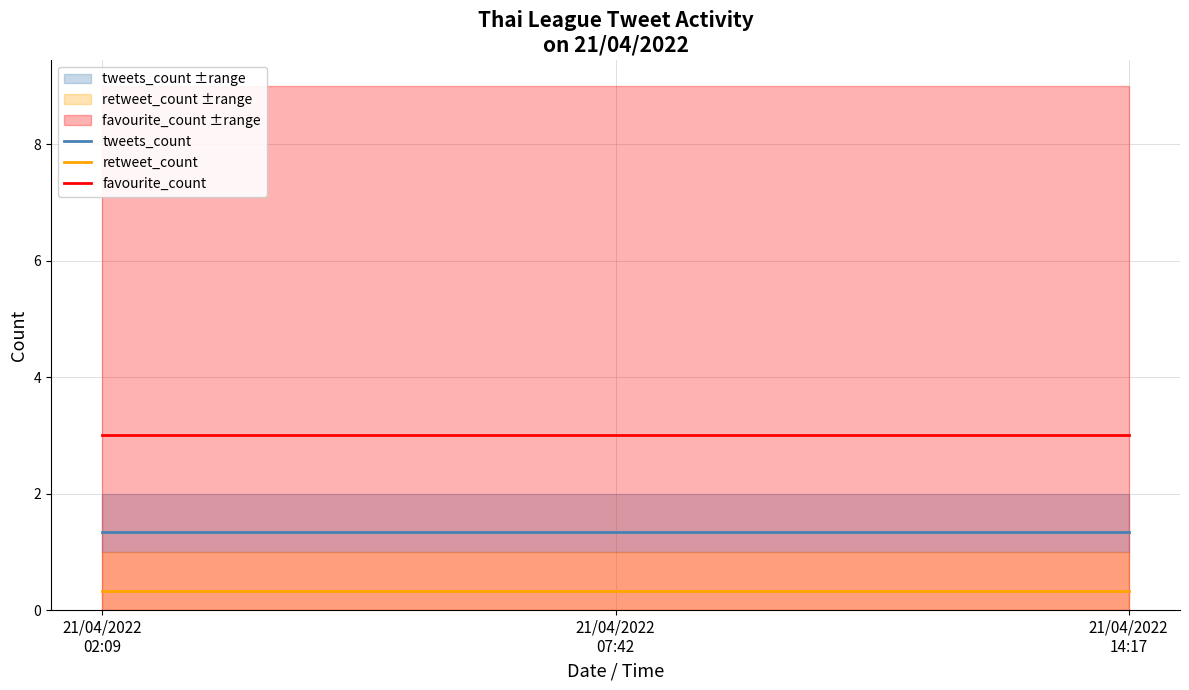

Is it true that favourite_count equals 3.0 at 21/04/2022
02:09?

True